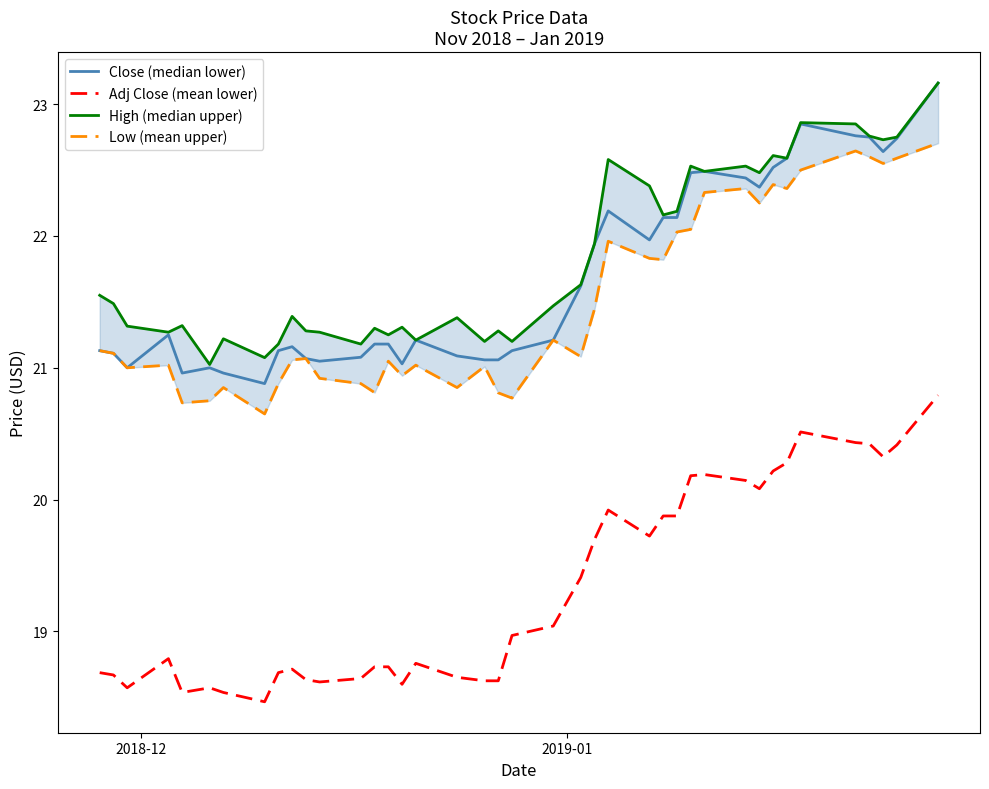

True or false: Low (mean upper) has more than 2 interior local peaks.

True